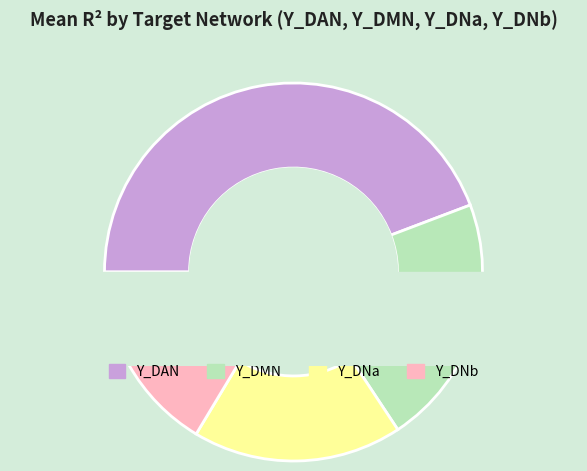

What is the largest slice in the pie chart?

Y_DAN